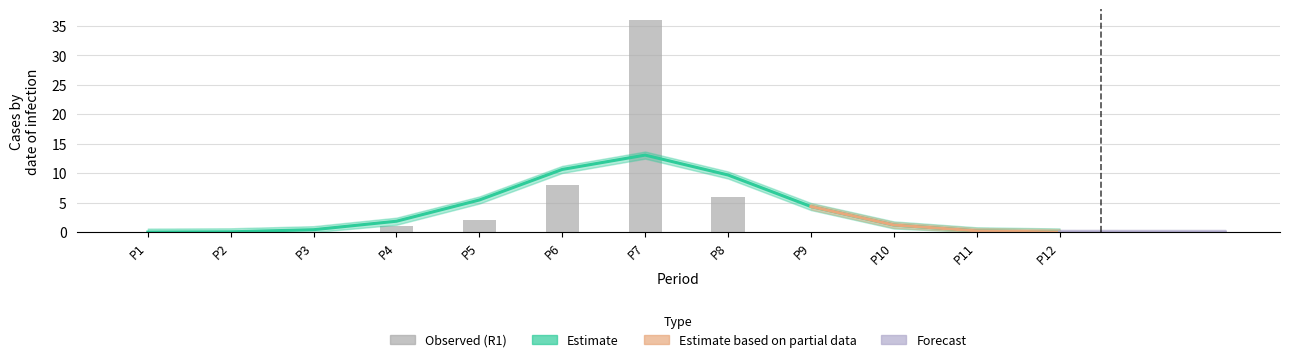

Rank the categories by value from highest to lowest.

P7, P6, P8, P5, P4, P1, P2, P3, P9, P10, P11, P12